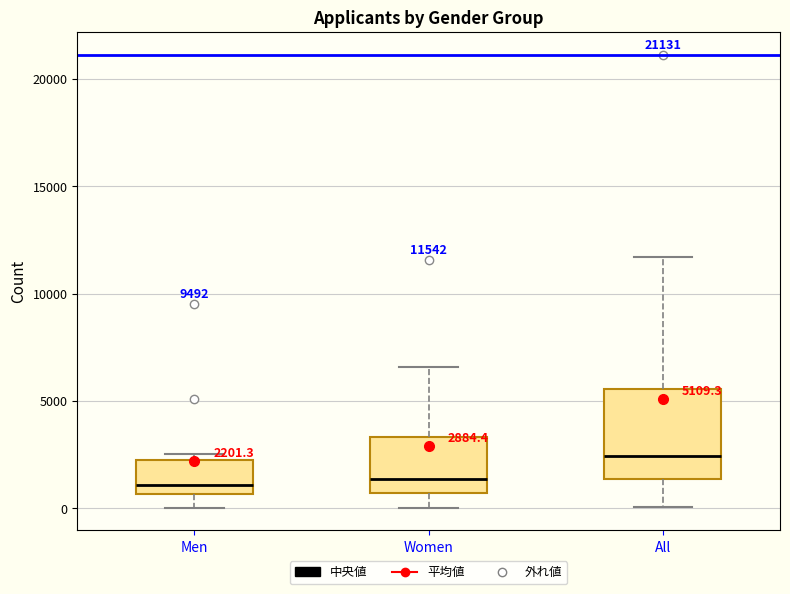

Comparing the boxes themselves (not the whiskers), which one is the tallest?

All